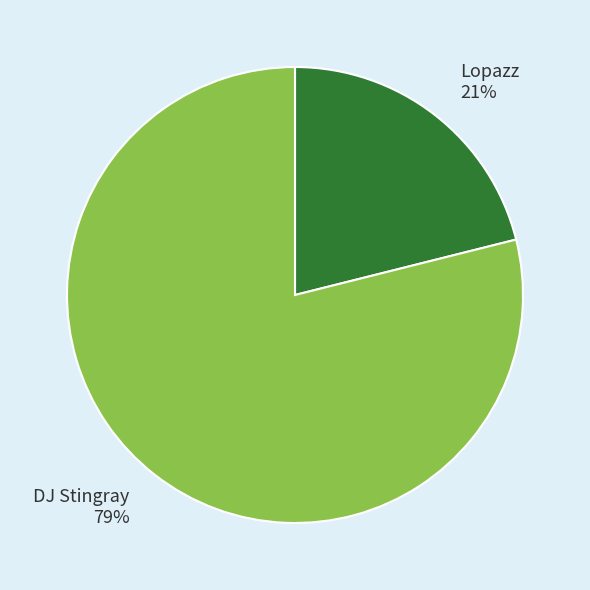

To the nearest percent, what is the average slice percentage?

50%